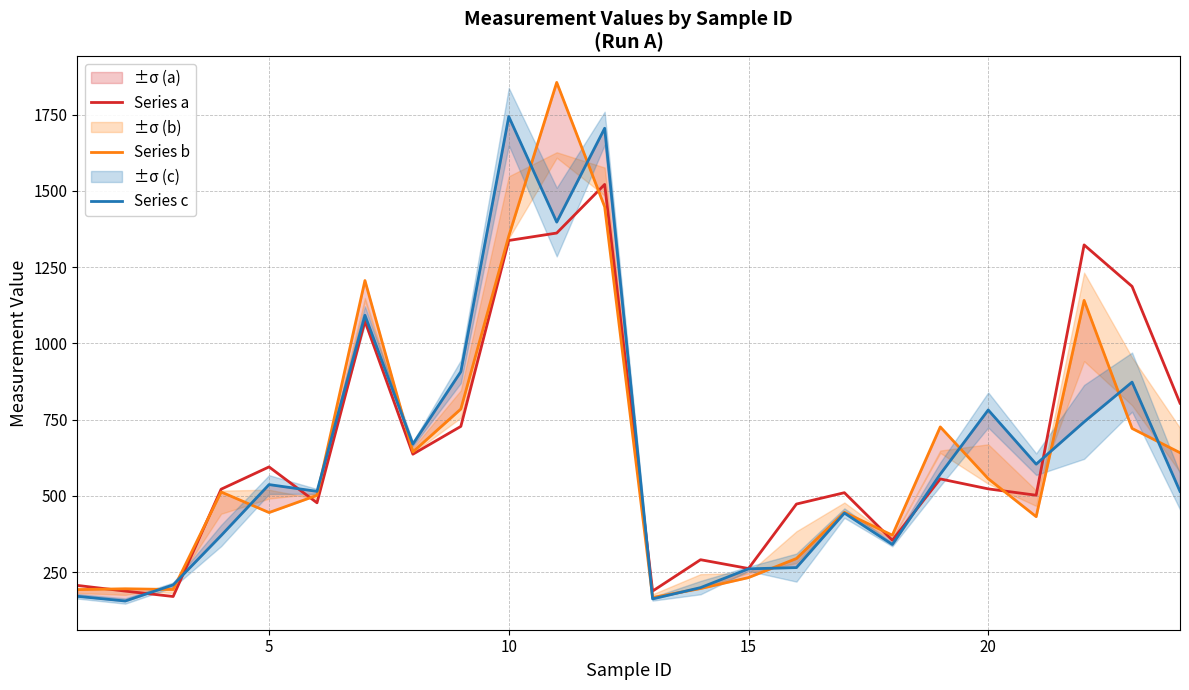

Which series has the largest total across all categories?

Series a